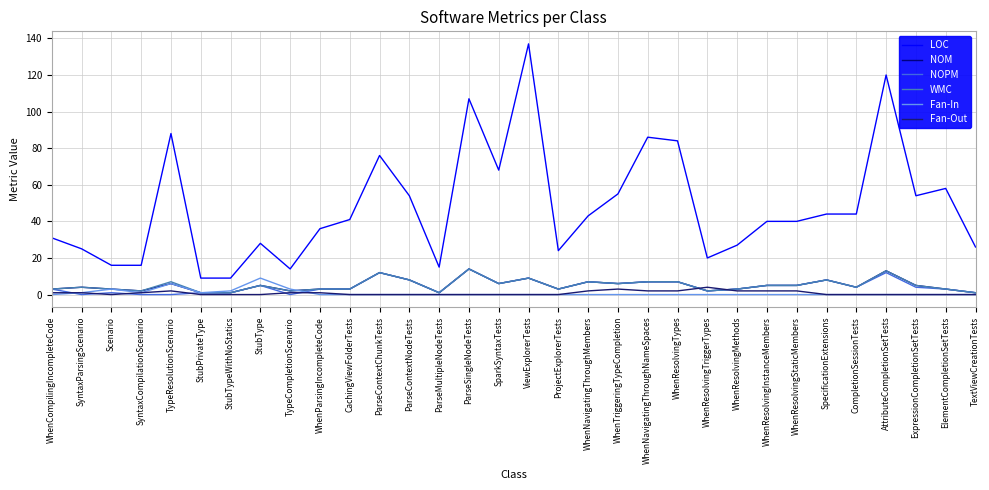

Is it true that WMC equals 5 at WhenResolvingInstanceMembers?

True